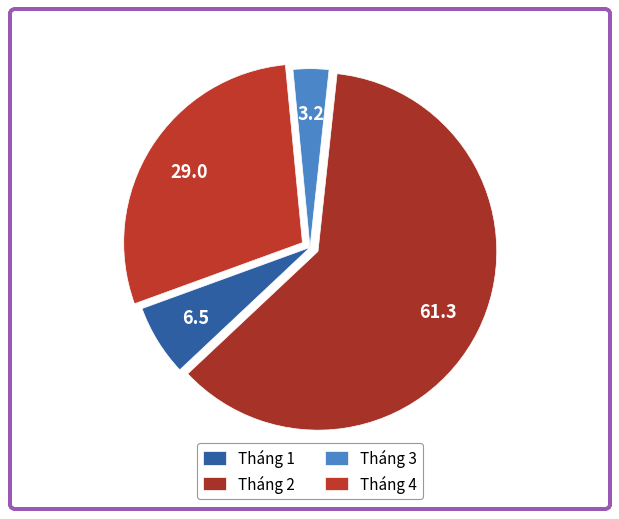

Is it true that Tháng 4 is 18% of the pie?

False